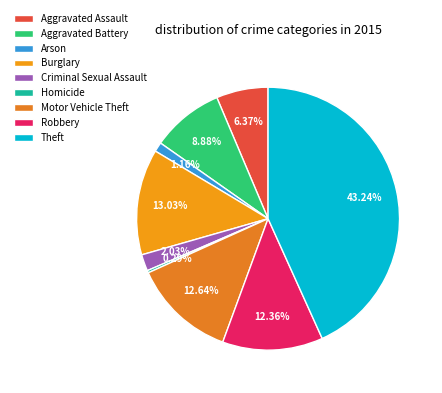

The Criminal Sexual Assault slice represents 2% of the pie. True or false?

True